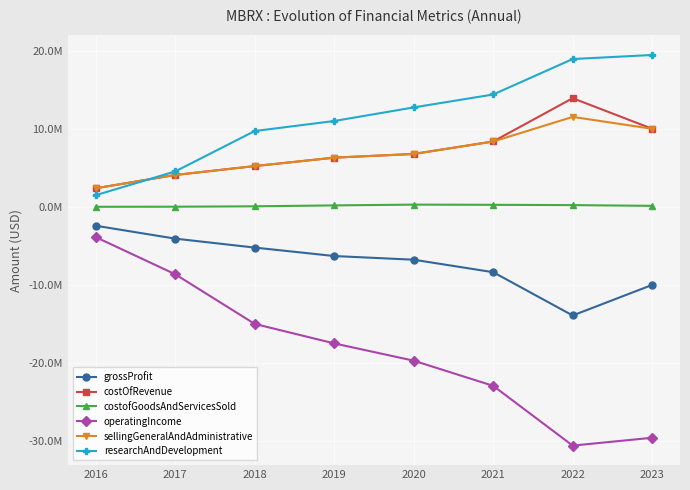

List the series in order of their peak value, highest first.

researchAndDevelopment, costOfRevenue, sellingGeneralAndAdministrative, costofGoodsAndServicesSold, grossProfit, operatingIncome